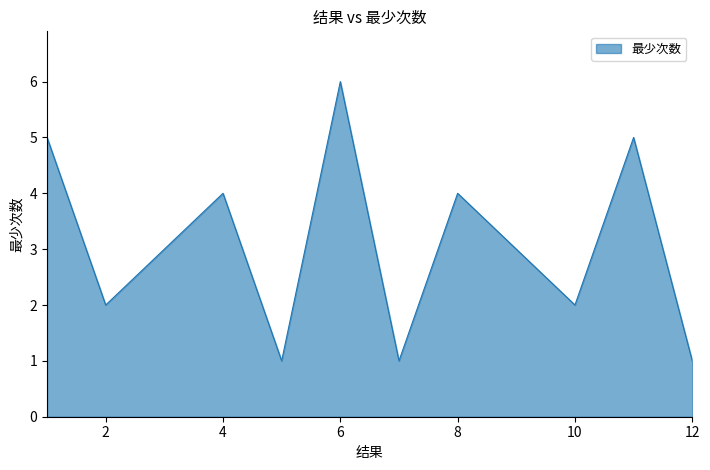

How many lines are shown in the chart?

1